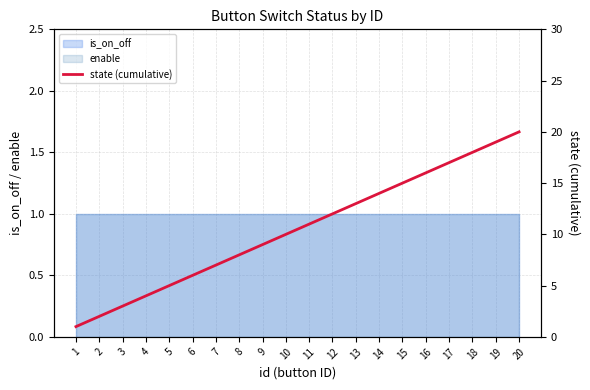

What is the minimum value shown in the chart?

1